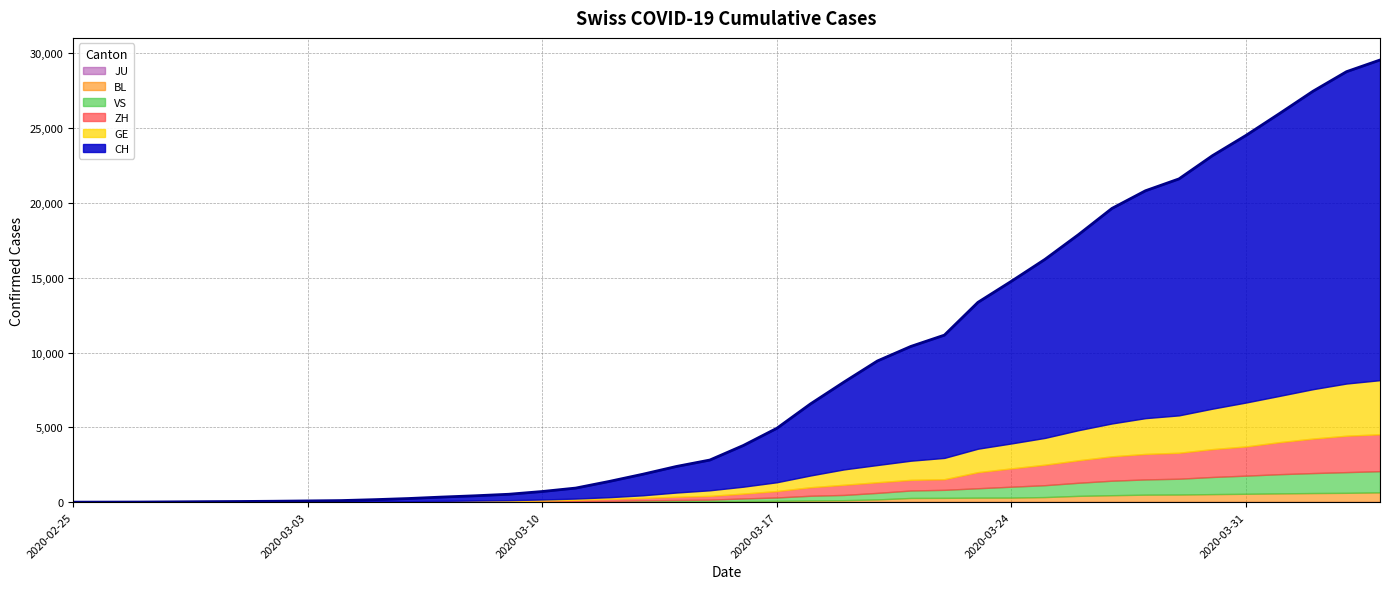

True or false: JU and CH cross at least once.

False